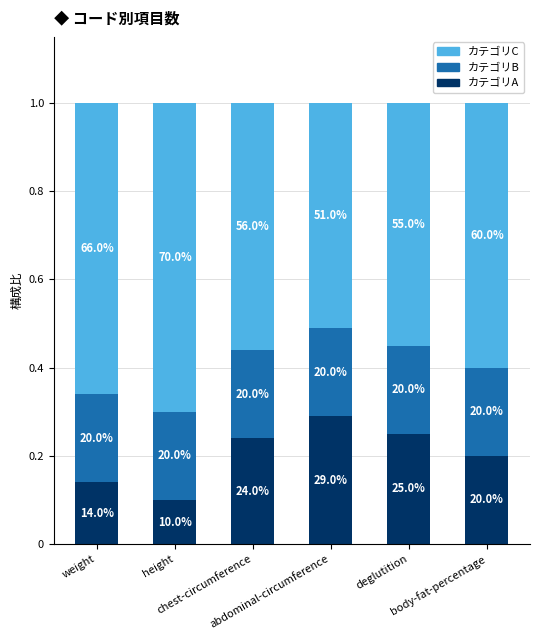

Which series has the largest total across all categories?

カテゴリC